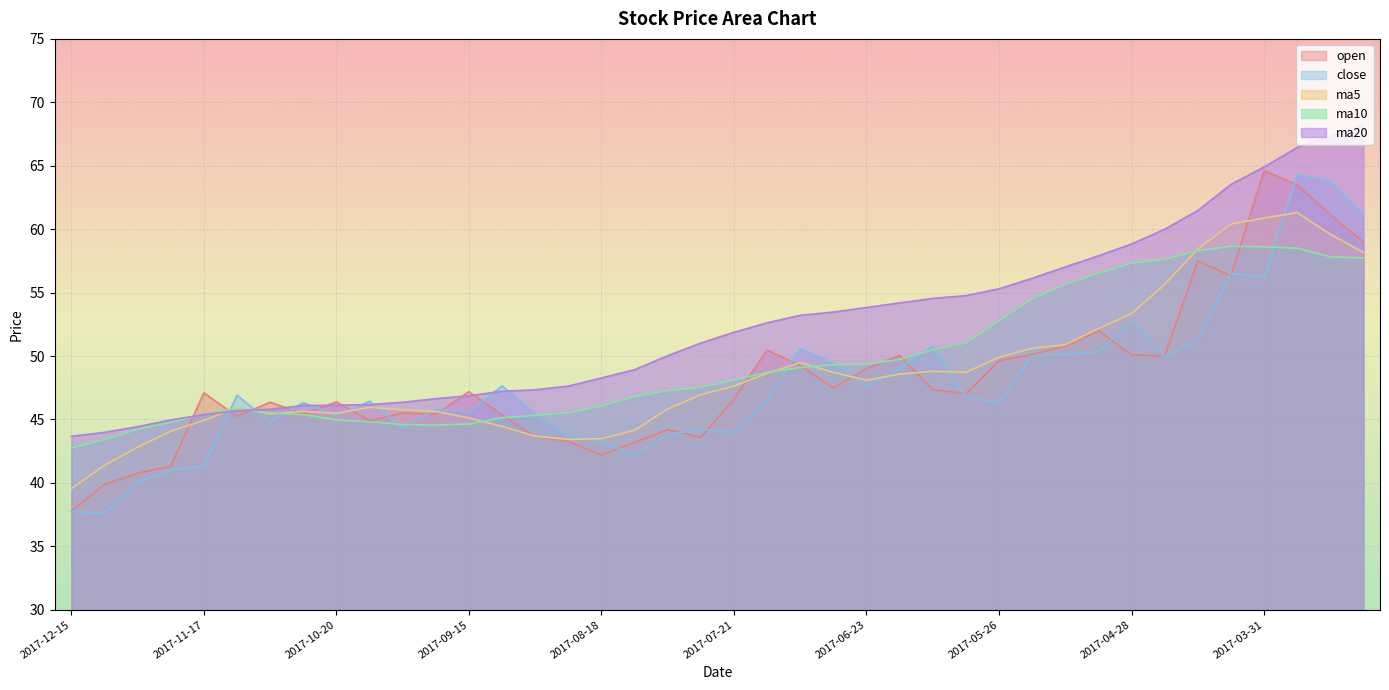

True or false: ma10 has more than 1 interior local peaks.

True